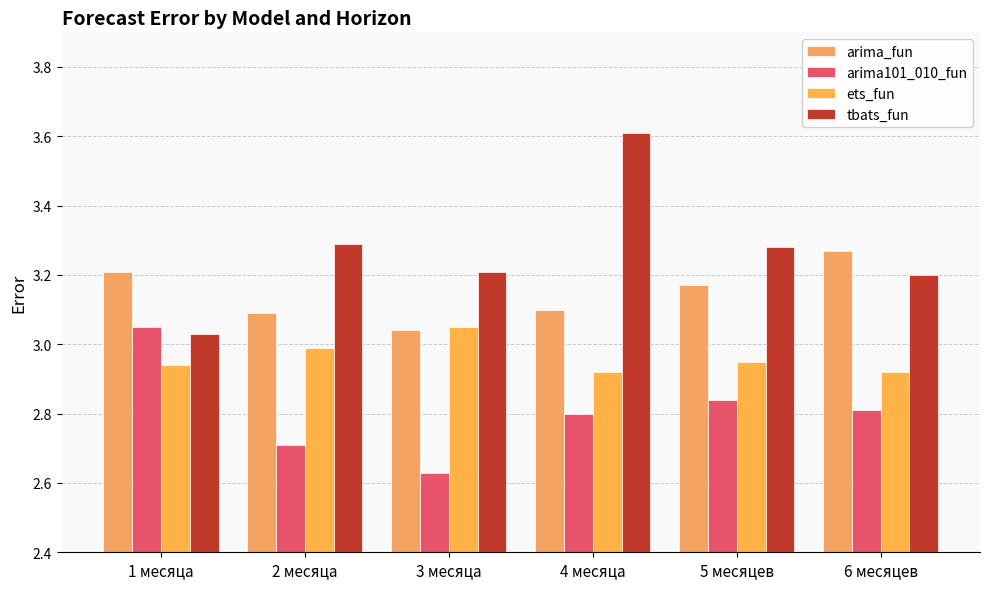

What is the greatest value displayed?

3.6